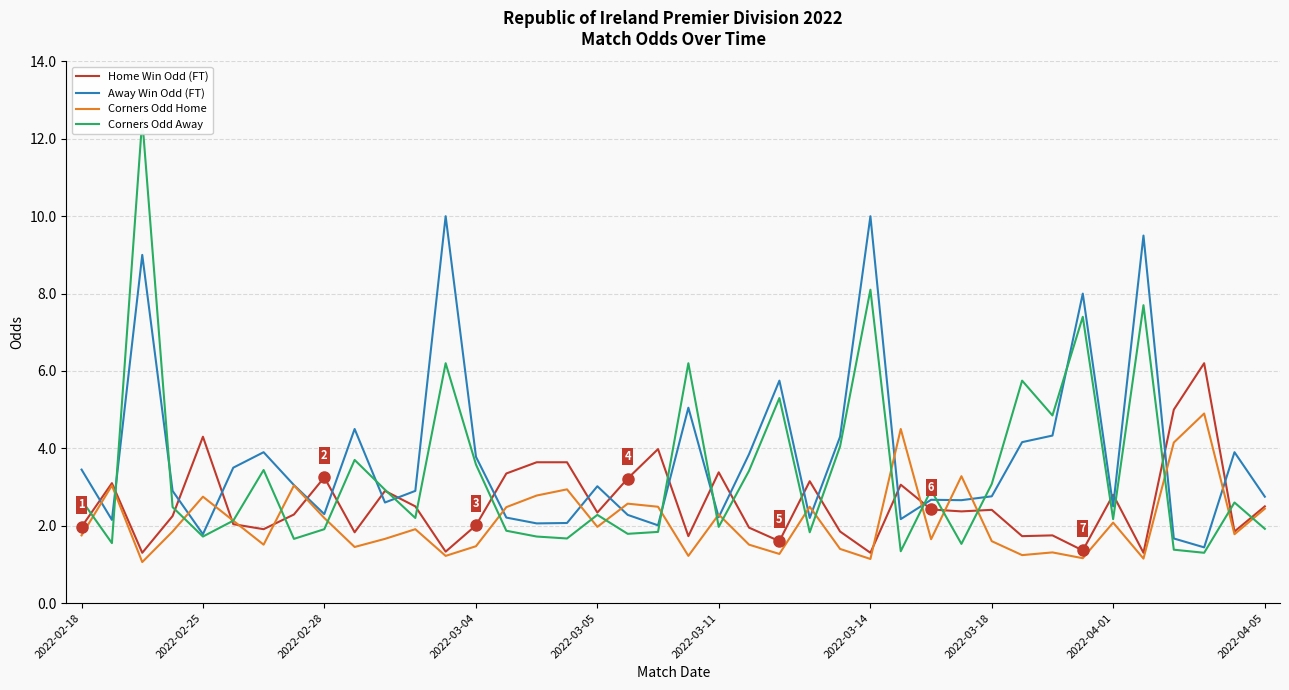

What is the minimum value for Corners Odd Home?

1.1